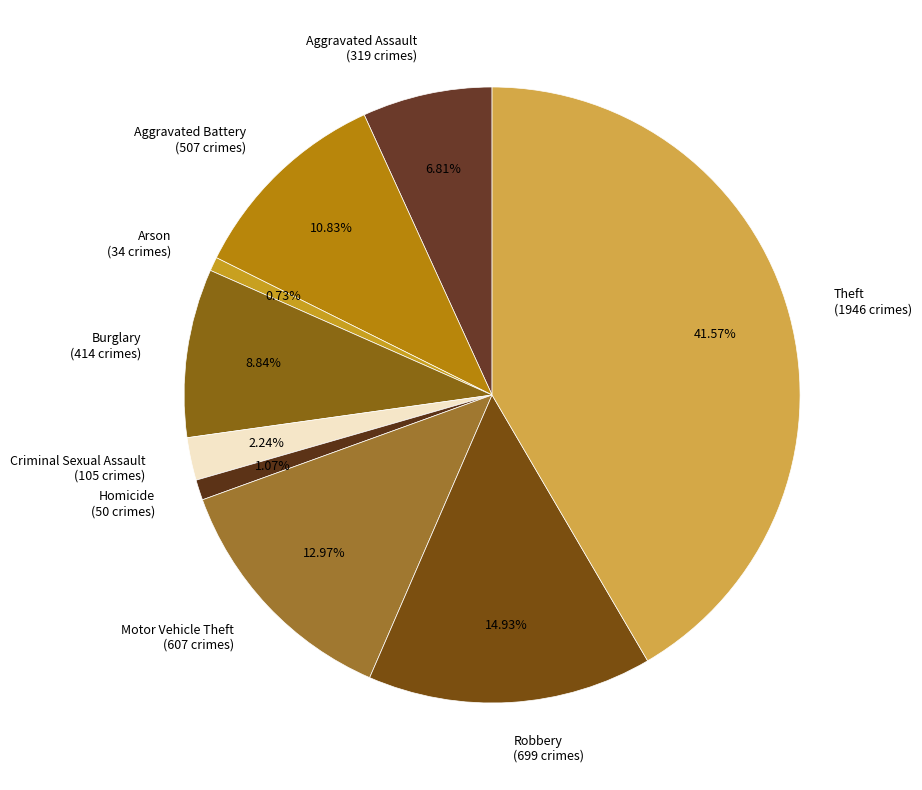

Does any single category account for the majority?

No